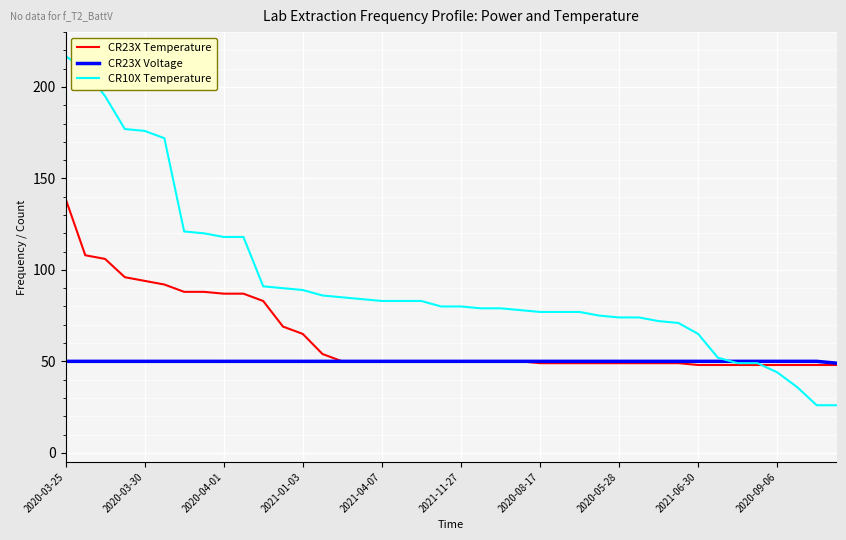

Which series has the largest range (max minus min)?

CR10X Temperature